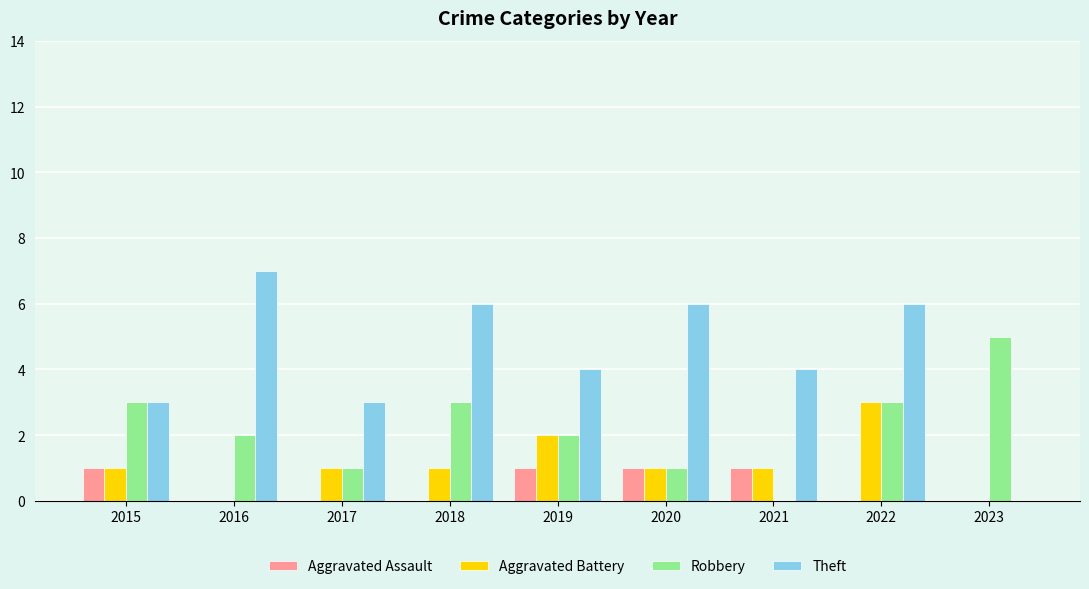

The value of Theft at 2020 is 2. True or false?

False